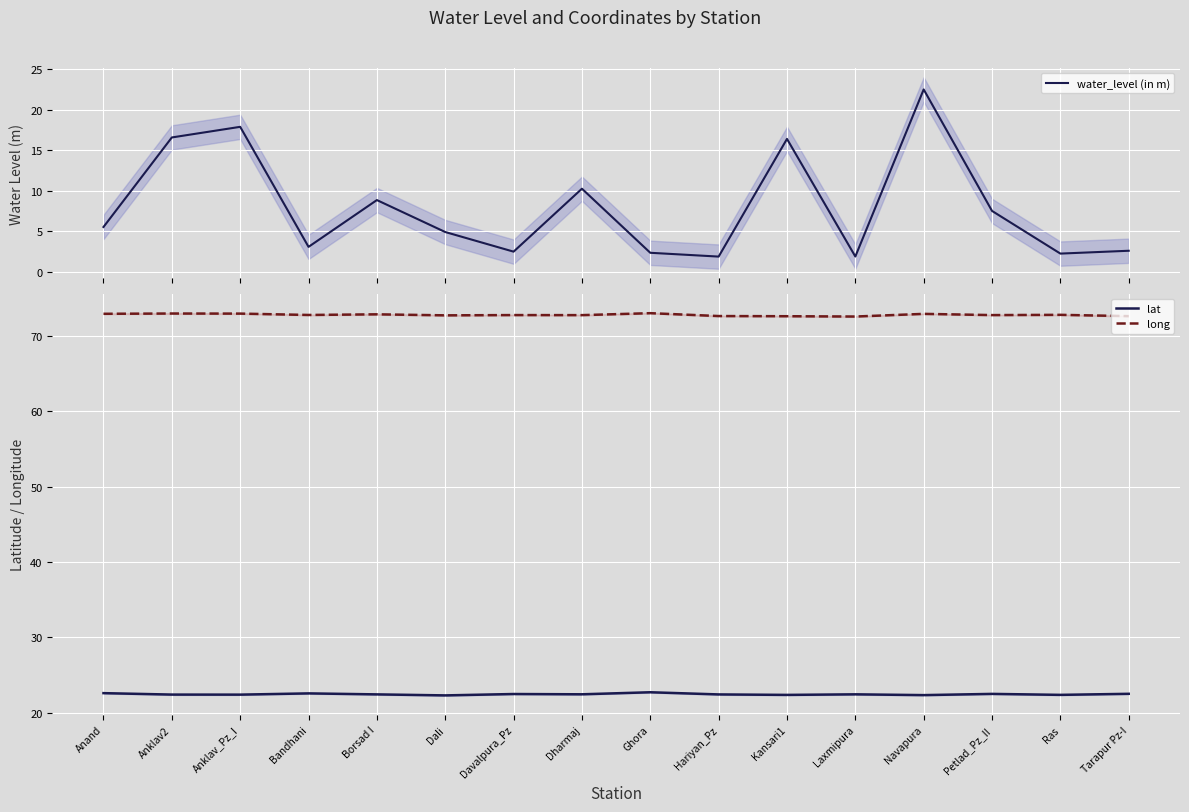

How many lines are shown in the chart?

3